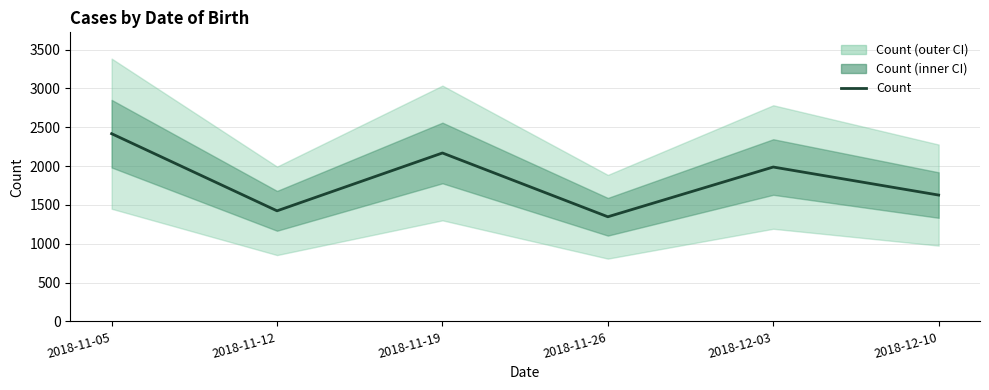

Where is the data nearest to the value 1881?

2018-12-03